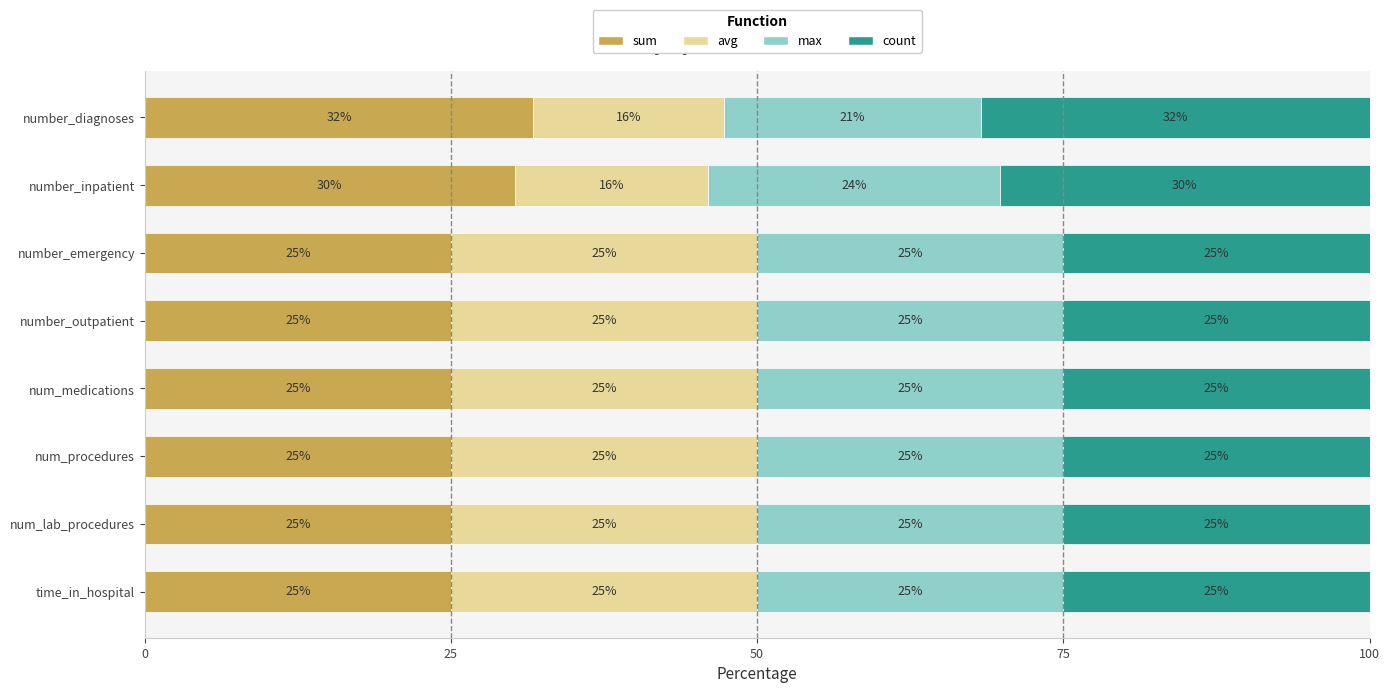

Is it true that sum equals 25.0 at num_lab_procedures?

True